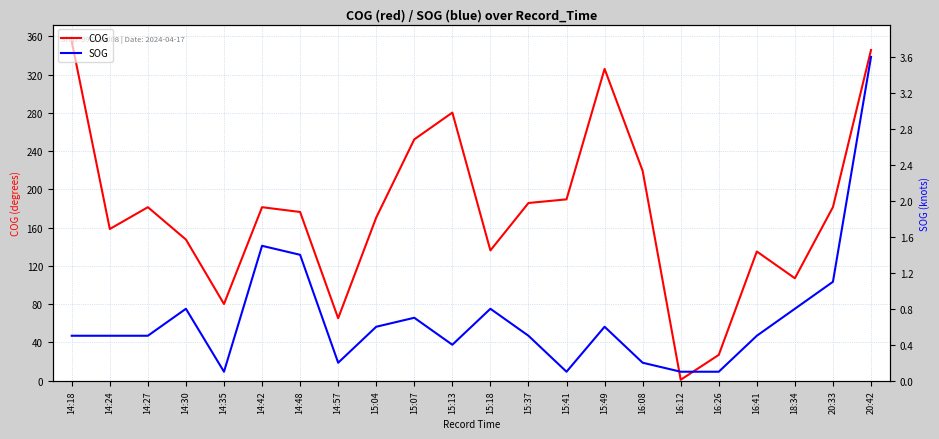

Reading left to right, what are all the values shown in this chart?

COG: 354.6	158.6	181.4	147.6	80.2	181.4	176.4	65.3	170.6	252.3	280.3	136.2	185.8	189.6	326.0	219.4	1.0	27.0	135.1	107.1	181.5	345.7
SOG: 0.5	0.5	0.5	0.8	0.1	1.5	1.4	0.2	0.6	0.7	0.4	0.8	0.5	0.1	0.6	0.2	0.1	0.1	0.5	0.8	1.1	3.6